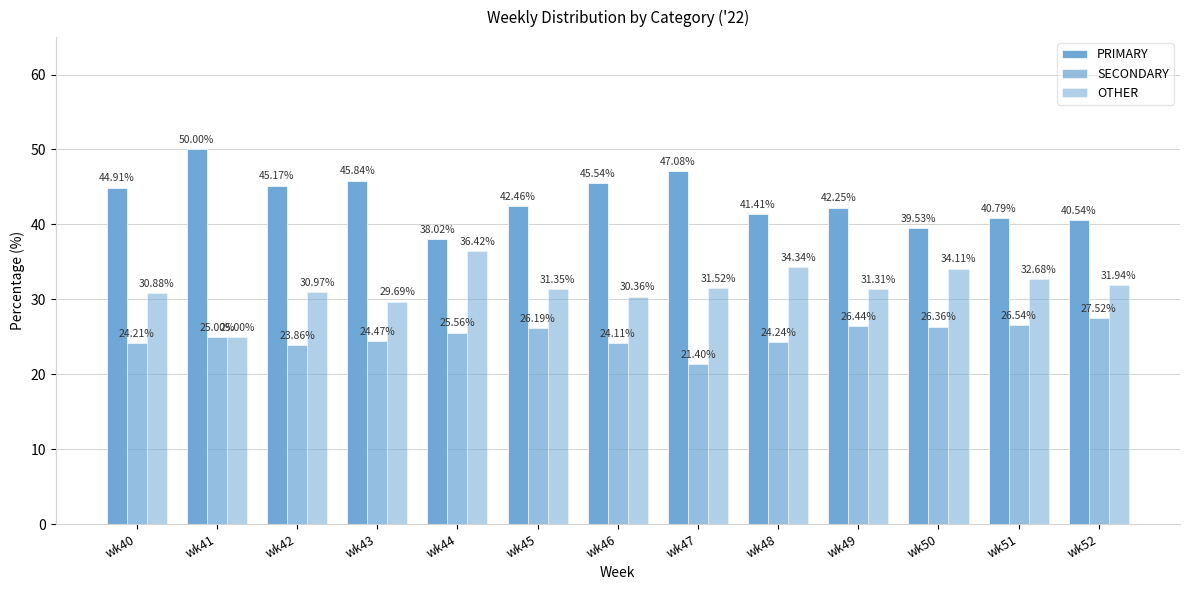

Count the number of categories in the chart.

13